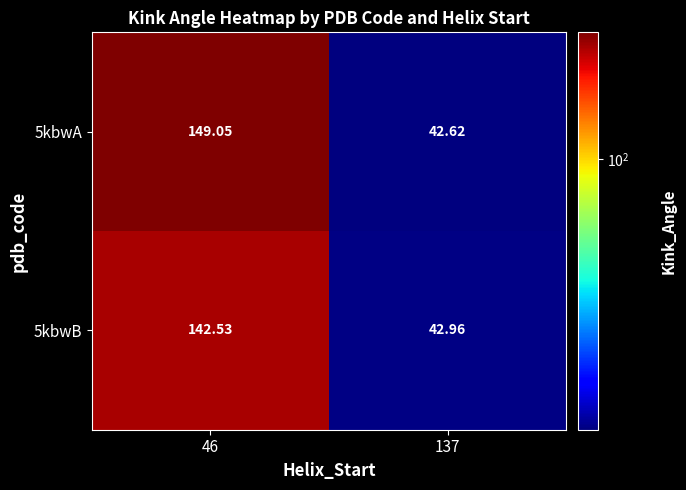

At which category is the sum across all series the highest?

46